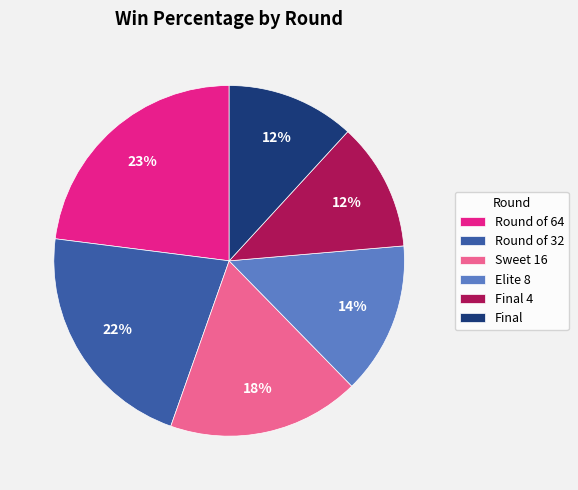

Which slice is the largest?

Round of 64